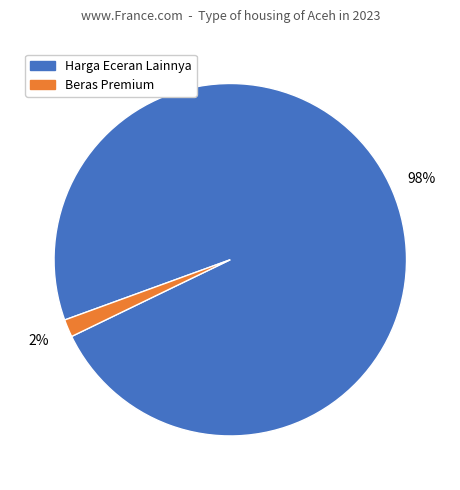

Does any single category account for the majority?

Yes